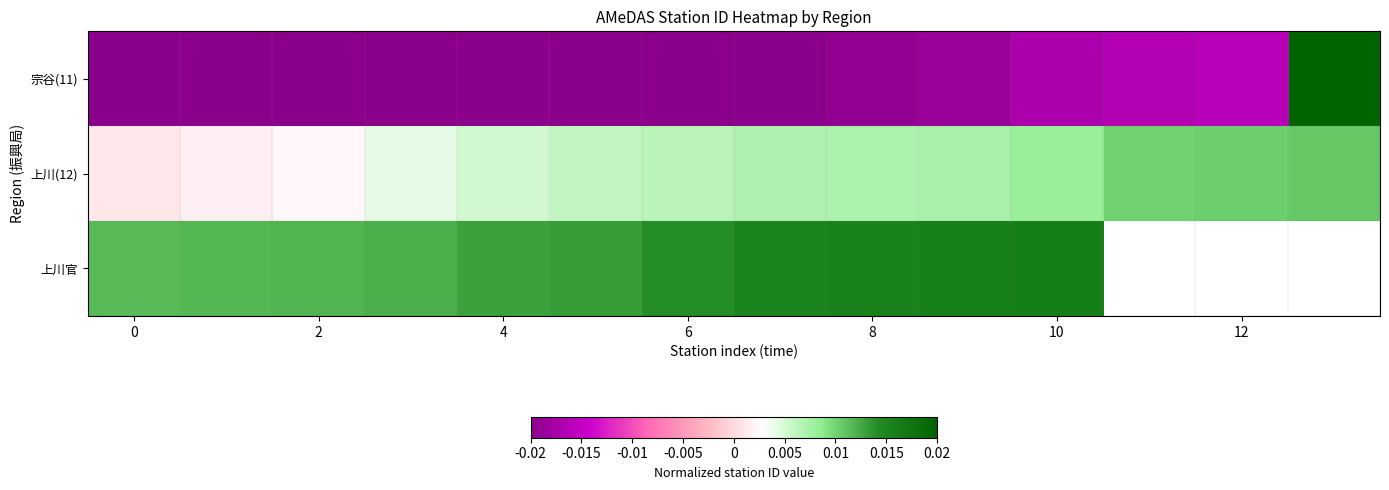

How many data points in 宗谷(11) are less than 0?

13